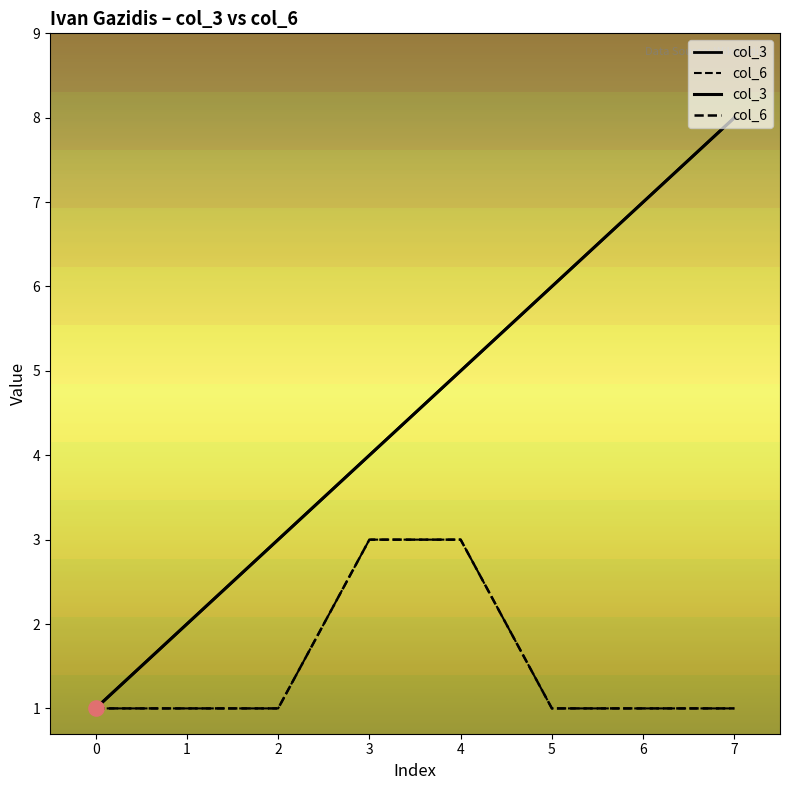

Which series contains the lowest Y value?

col_3